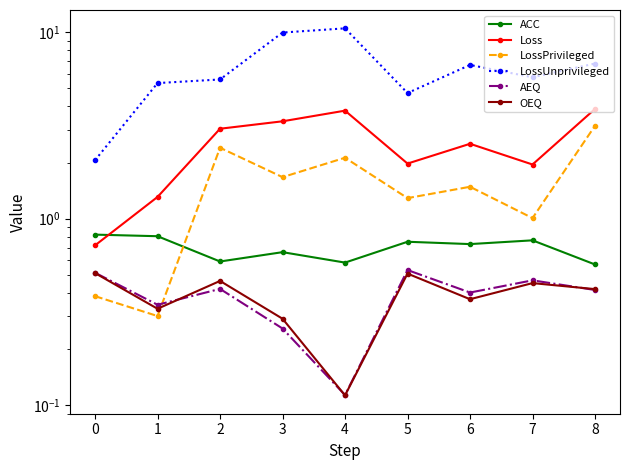

Reading left to right, transcribe all the data shown in this chart.

ACC: 0.8	0.8	0.6	0.7	0.6	0.8	0.7	0.8	0.6
Loss: 0.7	1.3	3.0	3.3	3.8	2.0	2.5	2.0	3.9
LossPrivileged: 0.4	0.3	2.4	1.7	2.1	1.3	1.5	1.0	3.1
LossUnprivileged: 2.1	5.3	5.6	10.0	10.5	4.7	6.7	5.7	6.8
AEQ: 0.5	0.3	0.4	0.3	0.1	0.5	0.4	0.5	0.4
OEQ: 0.5	0.3	0.5	0.3	0.1	0.5	0.4	0.5	0.4